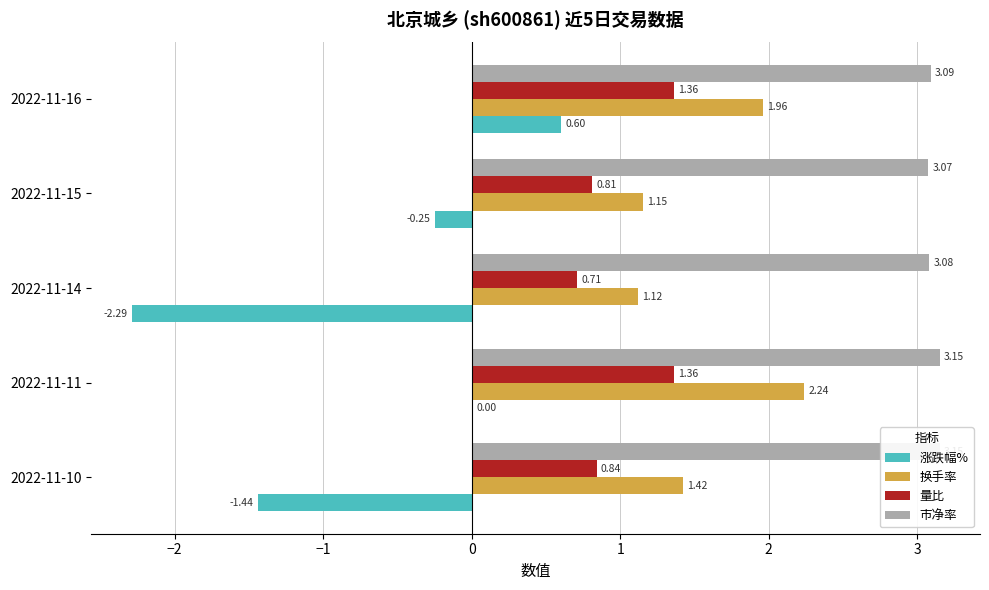

Which series has the largest range (max minus min)?

涨跌幅%